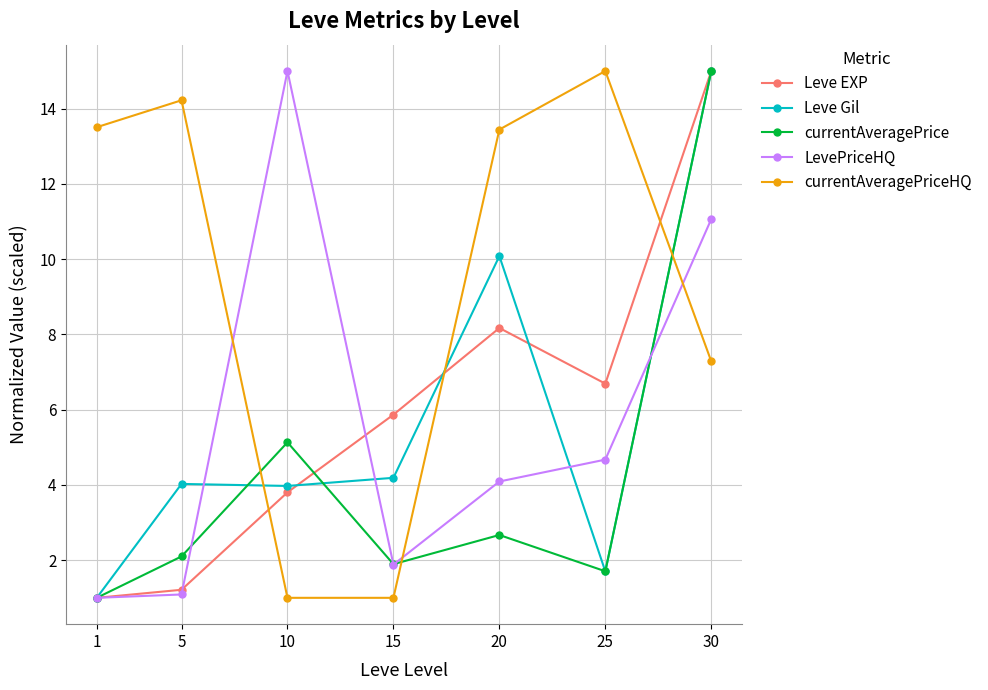

At which category is the sum across all series the highest?

30